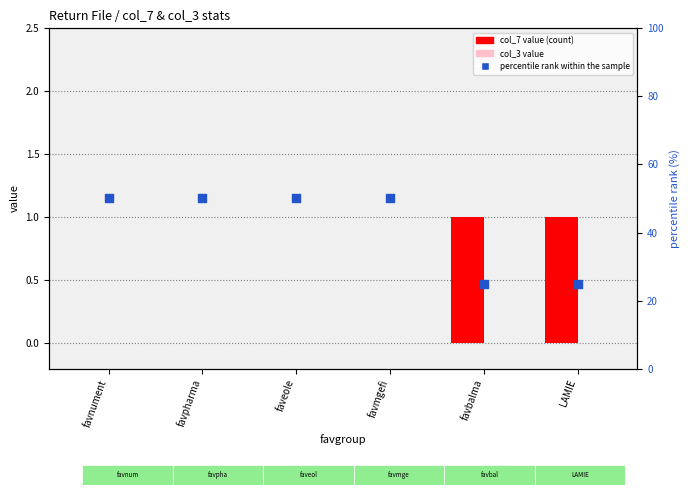

Which series reaches the maximum Y coordinate?

percentile rank within the sample